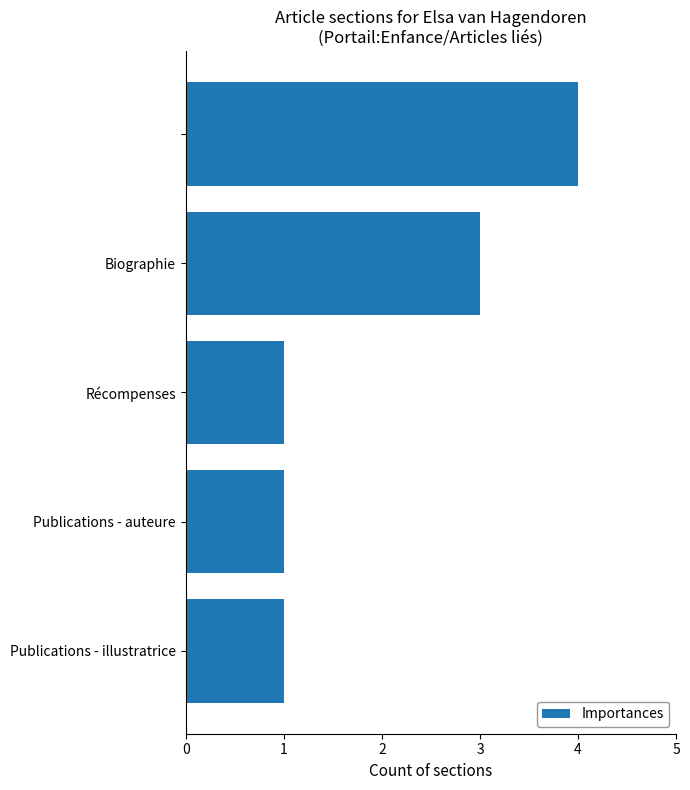

What is the sum of all values?

10